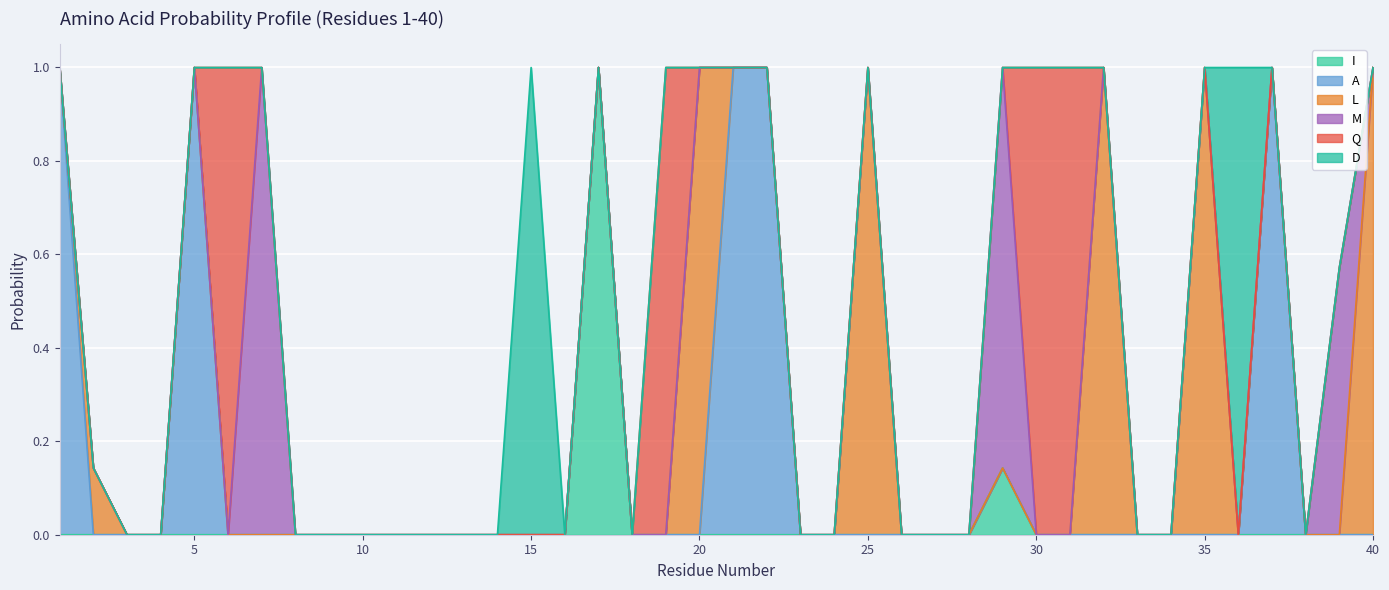

Which category has the highest value in the I series?

17